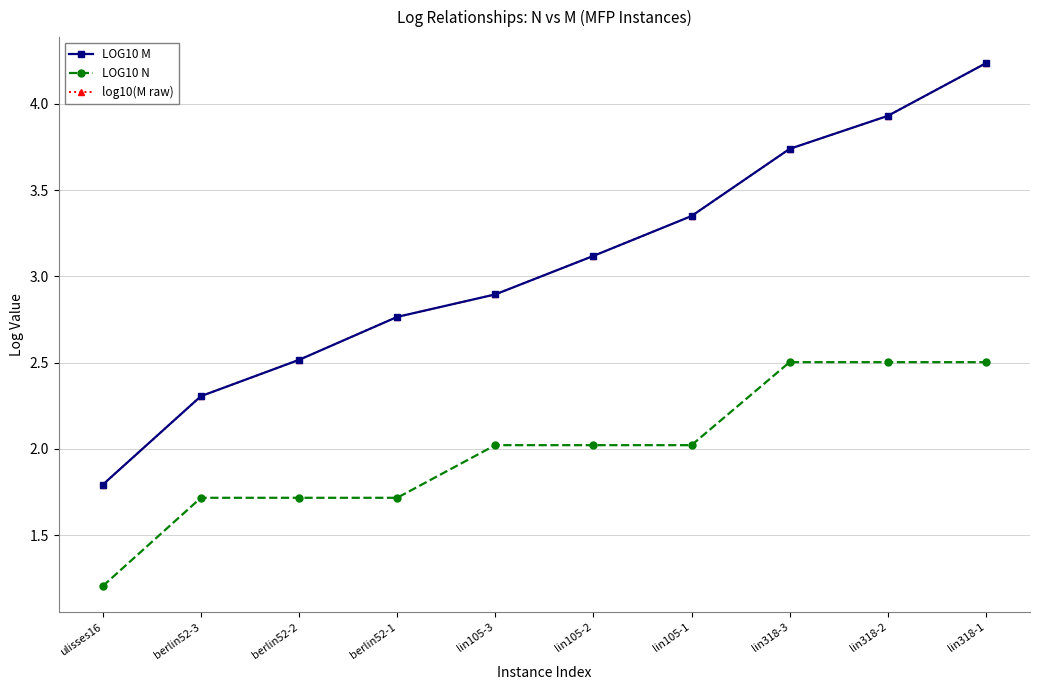

Which series changed the most between berlin52-3 and lin105-3?

LOG10 M